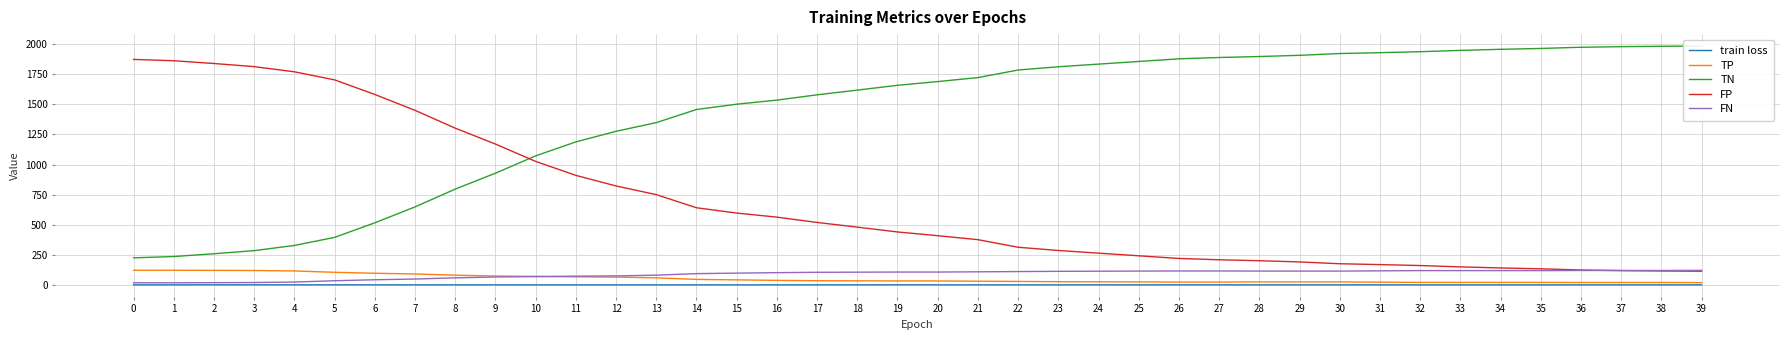

What is the maximum value shown in the chart?

1984.0